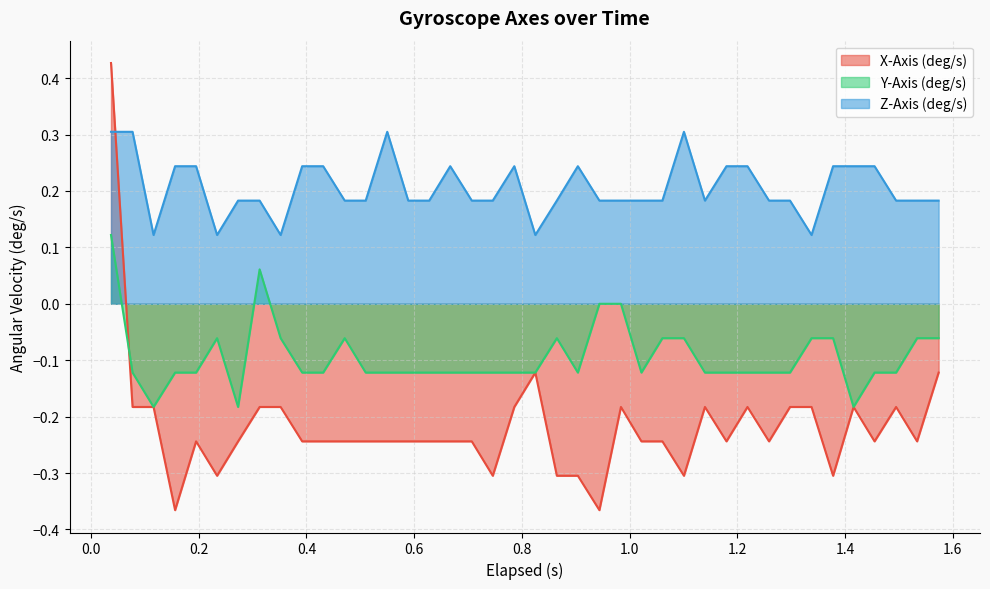

Rank the series by their average value, from highest to lowest.

Z-Axis (deg/s), Y-Axis (deg/s), X-Axis (deg/s)